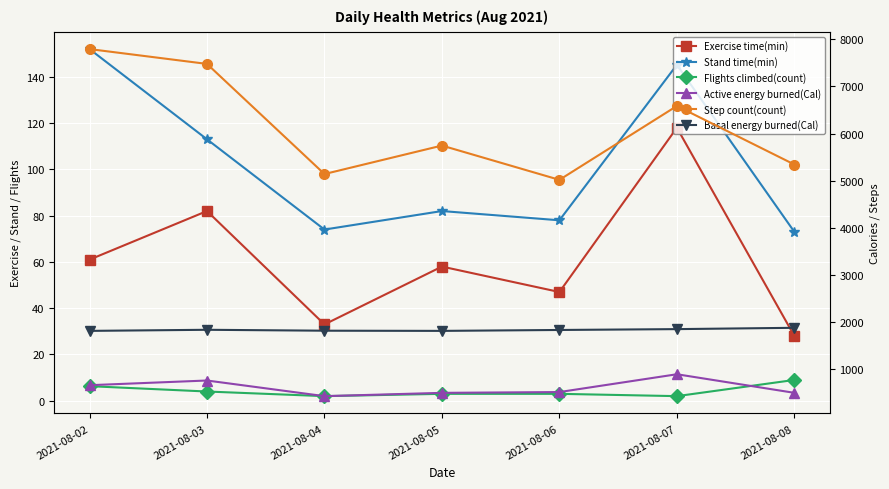

Count the number of data series in this chart.

6